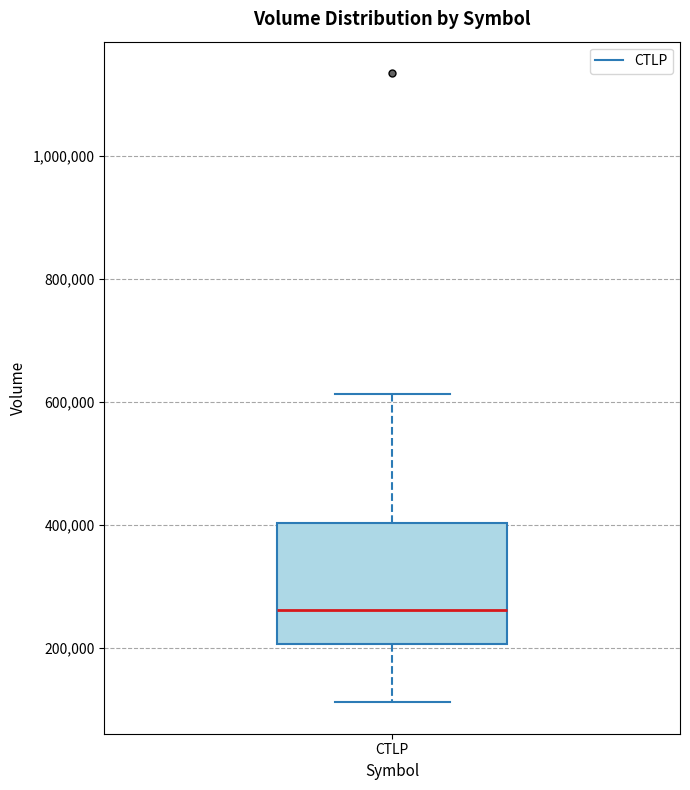

Read this box plot against the y-axis: the position of the median line, the range covered by the box, and the ends of both whiskers. The values are not printed on the chart, so give them approximately, as read against the axis.

median 260000, box 200000 to 400000, whiskers 120000 to 620000